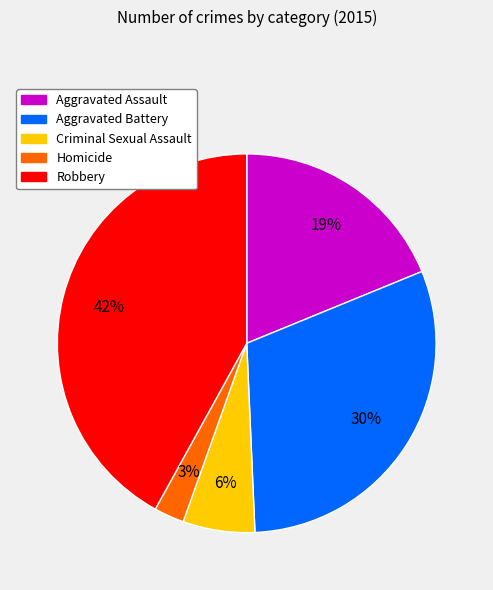

To the nearest percent, what portion does Aggravated Battery represent?

30%